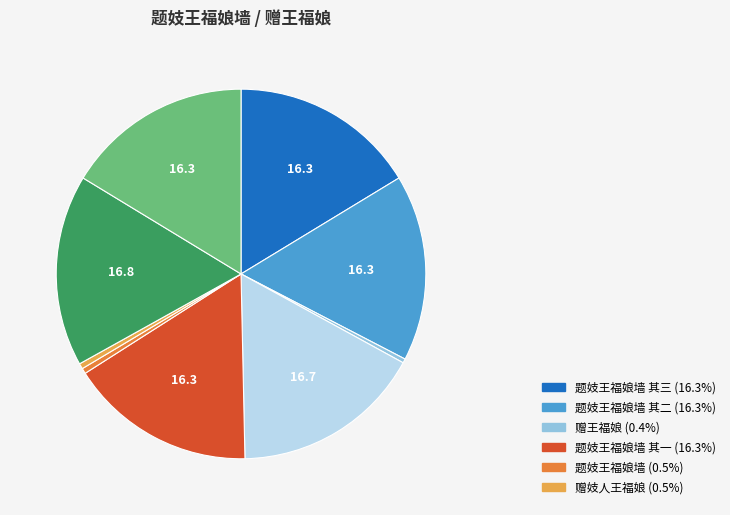

Is there any slice that represents more than half of the pie?

No